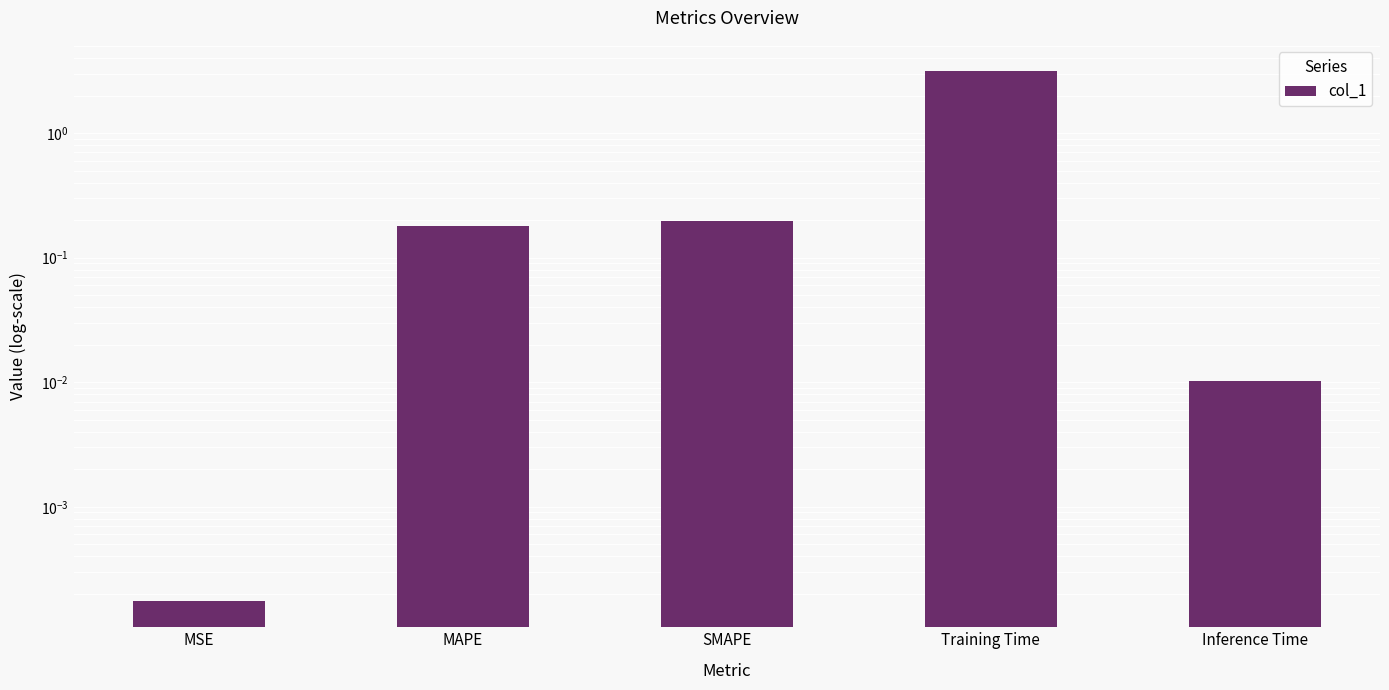

The value at MSE is 0.0. True or false?

False